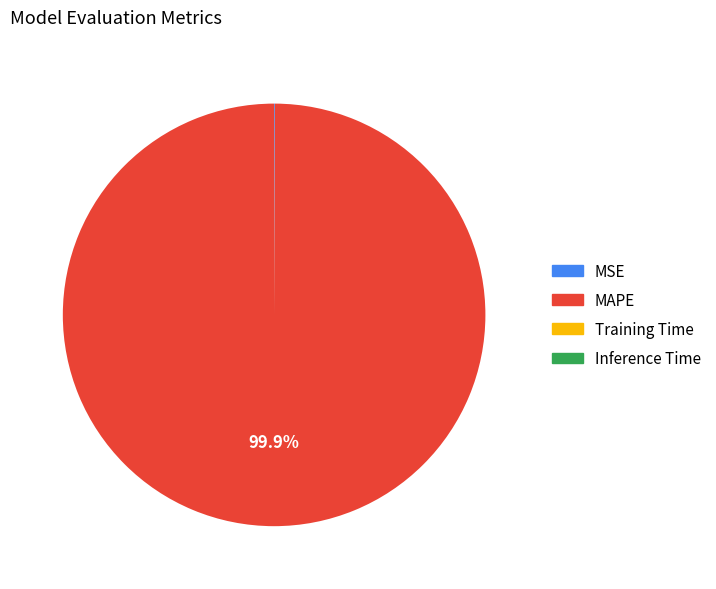

What percentage is NOT represented by MAPE?

0.1%